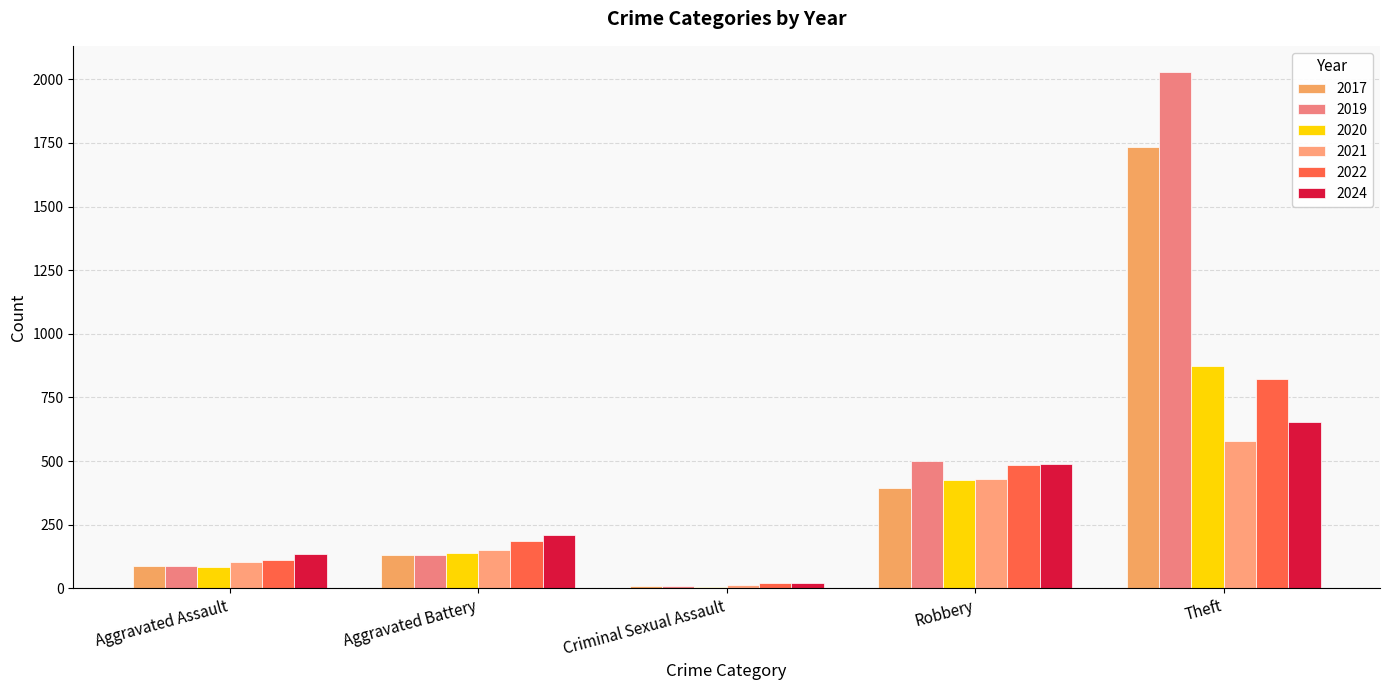

What is the spread (max minus min) of values at Theft?

1451